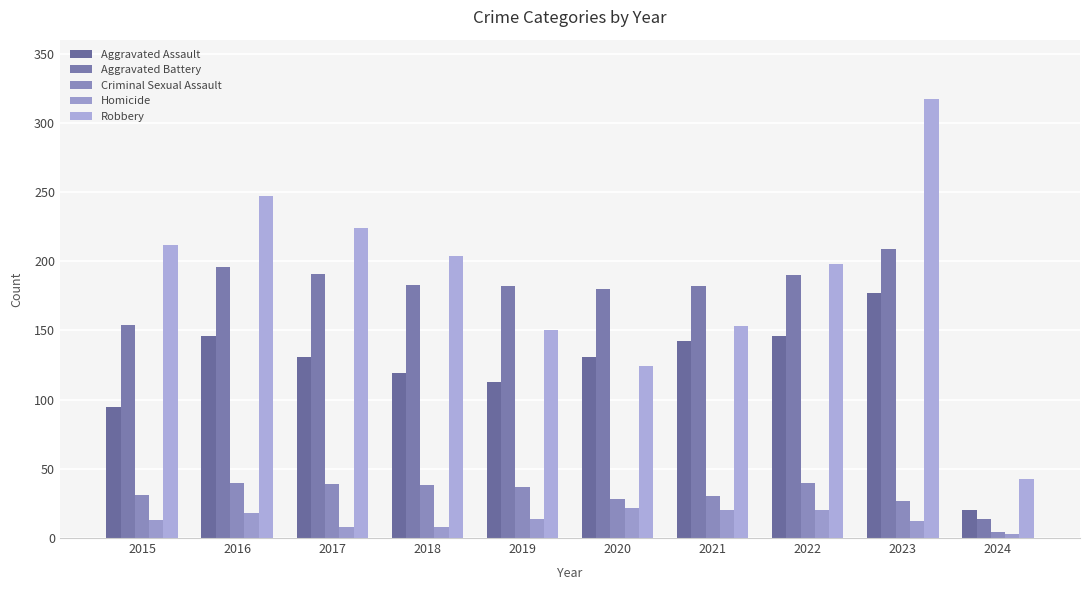

What is the difference between the maximum and minimum values in the Homicide series?

19